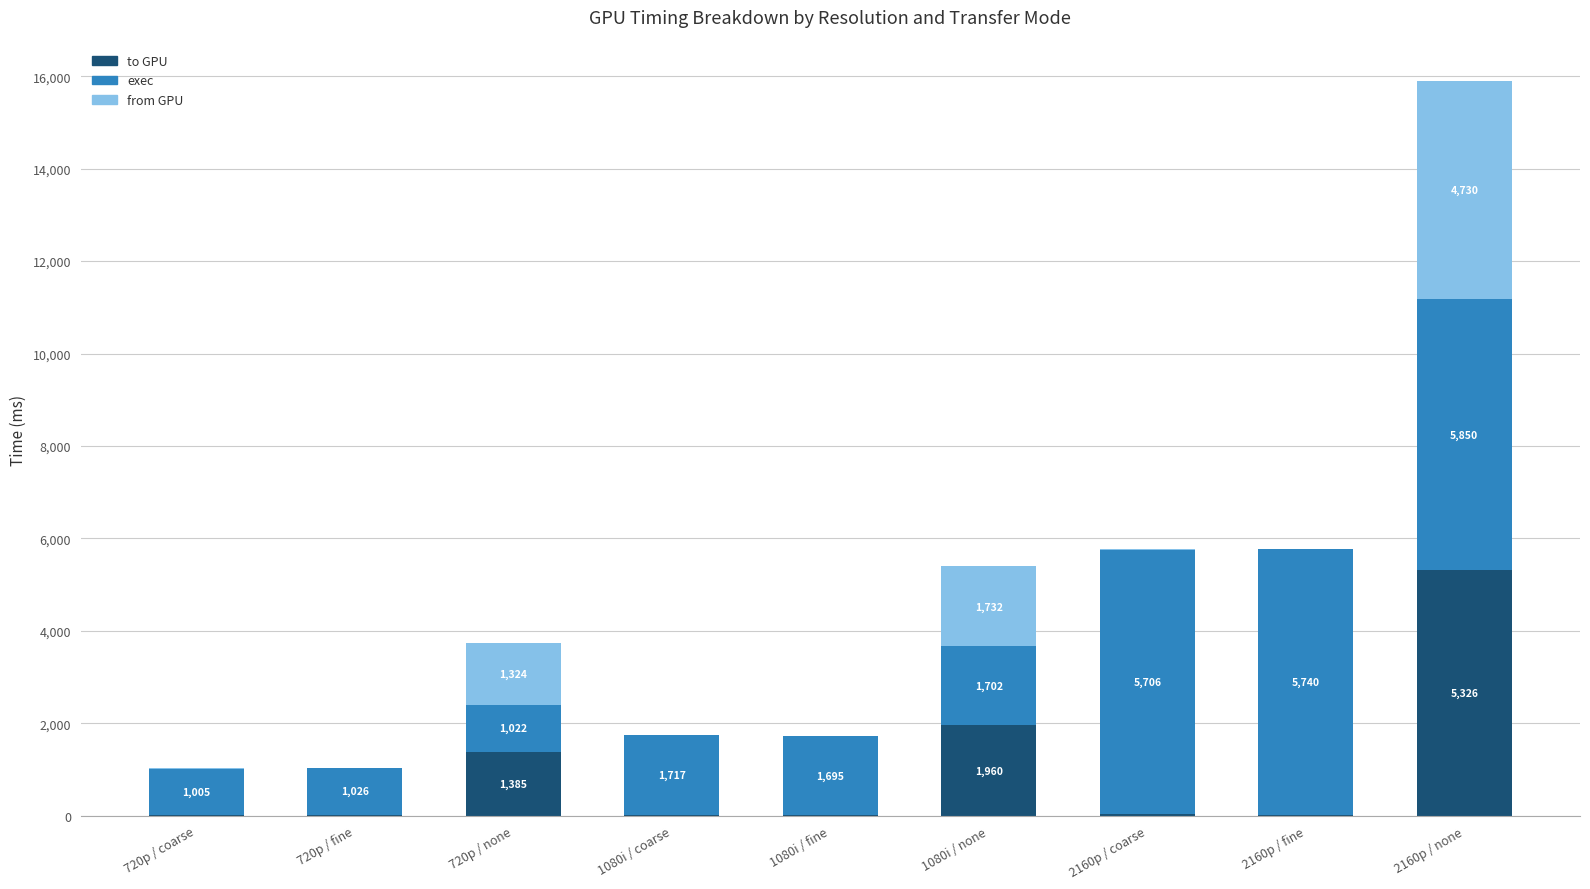

At which label does to GPU first exceed 26?

720p / none